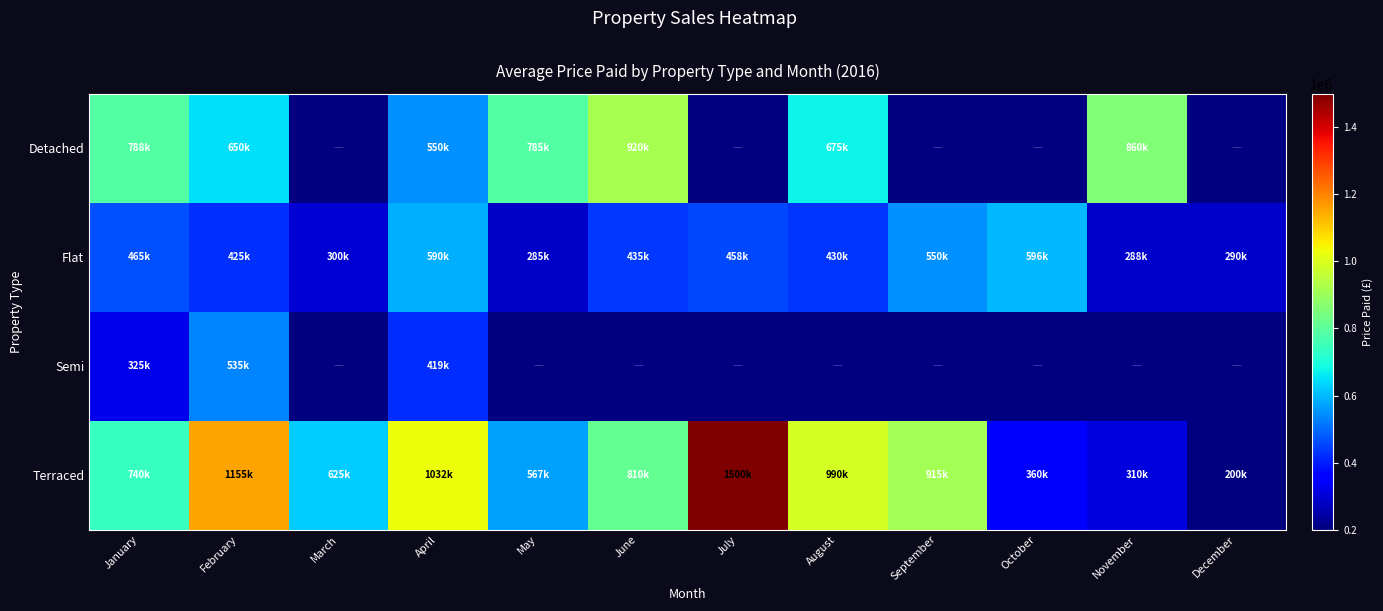

How many values in the Terraced series are below 810000?

6